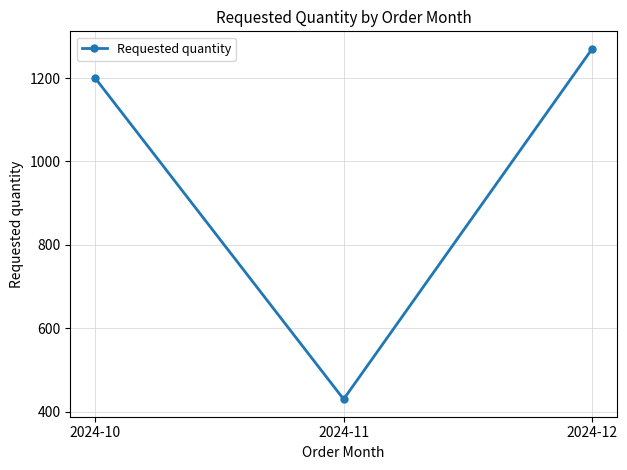

Where is the data nearest to the value 850?

2024-10